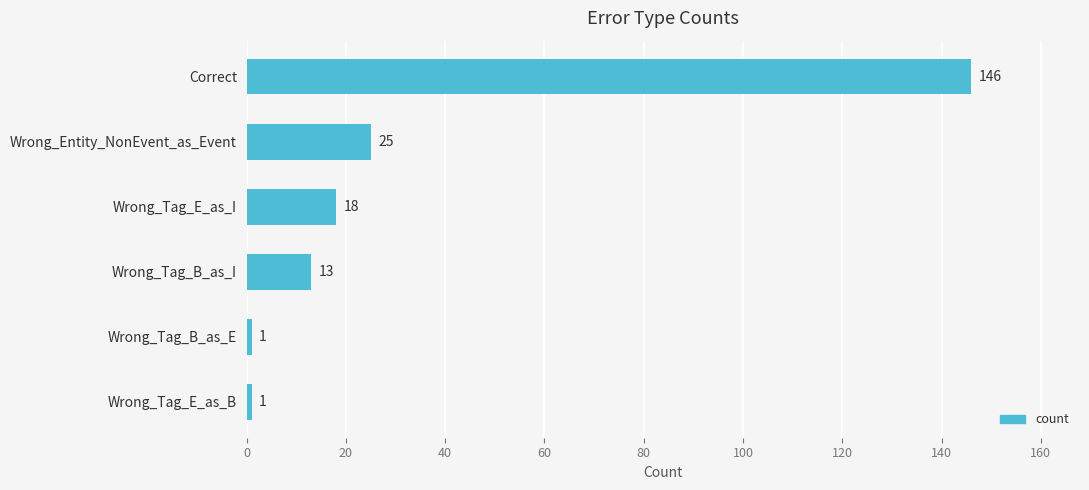

Count the number of data series in this chart.

1